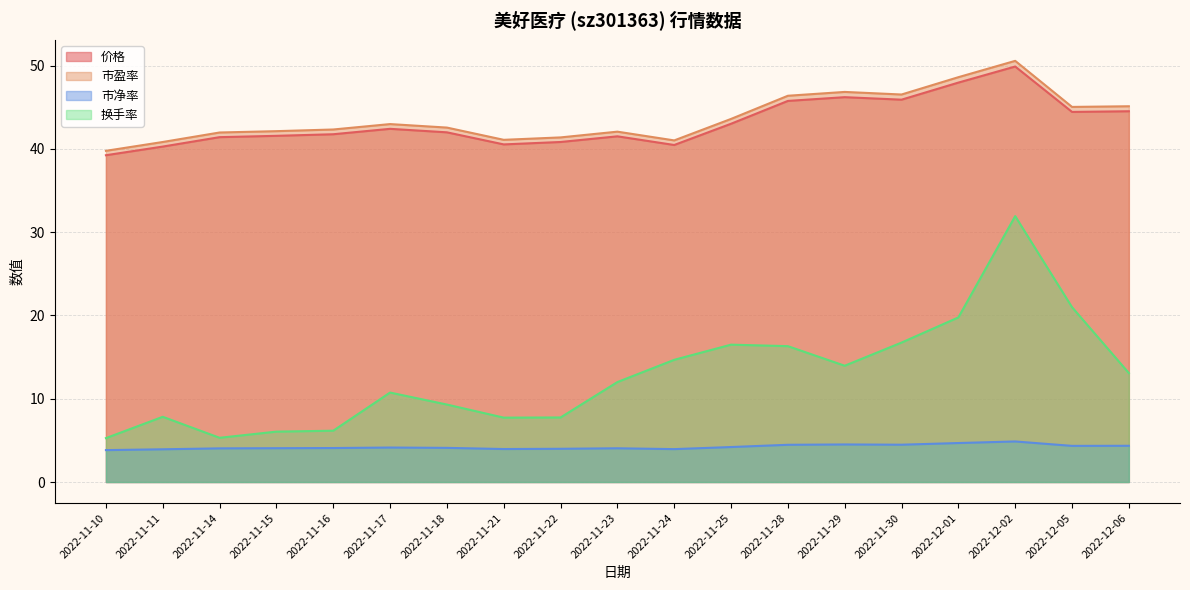

At which category does 换手率 reach its first local peak?

2022-11-11